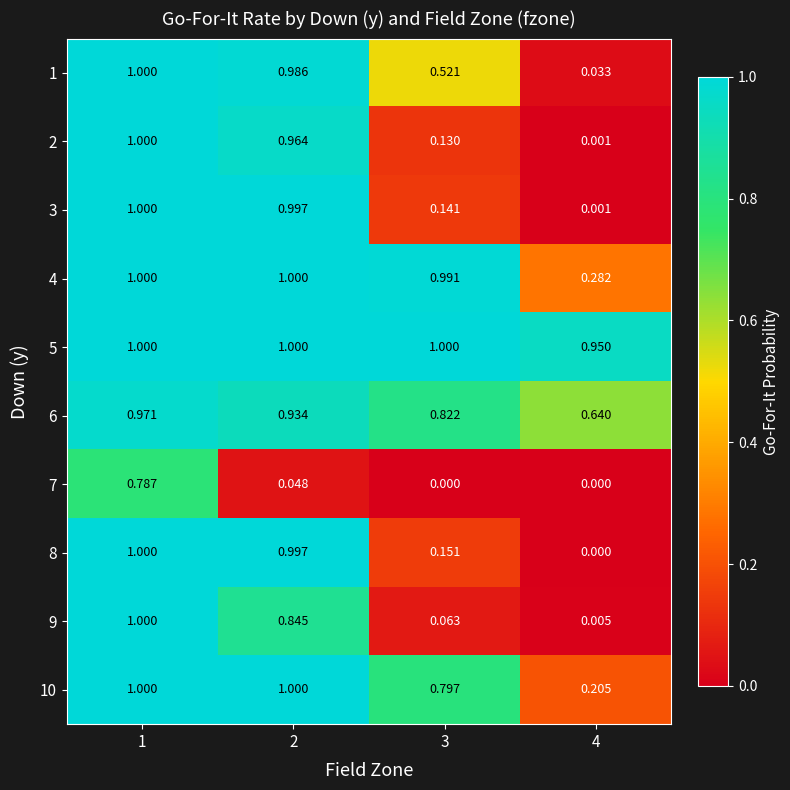

At which category is the sum across all series the highest?

1